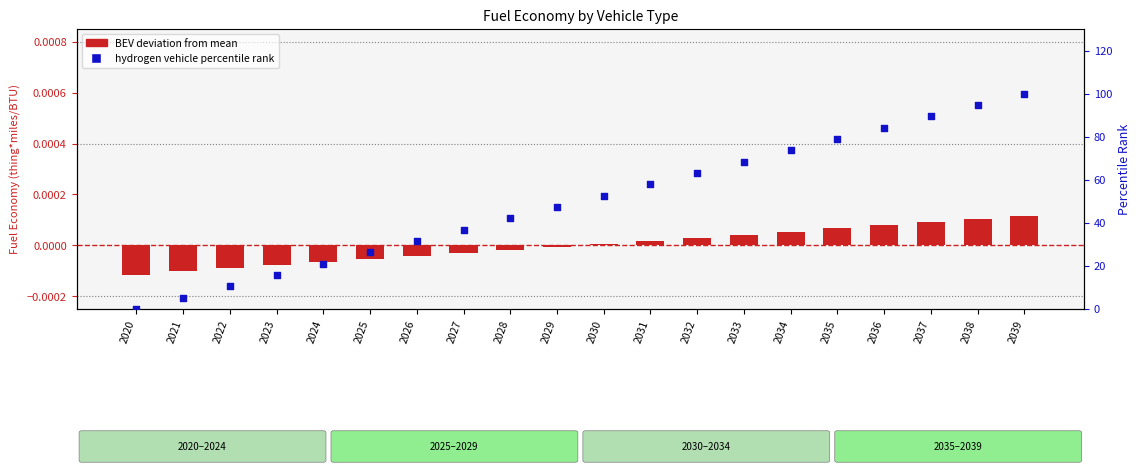

At which category is the sum across all series the highest?

2039